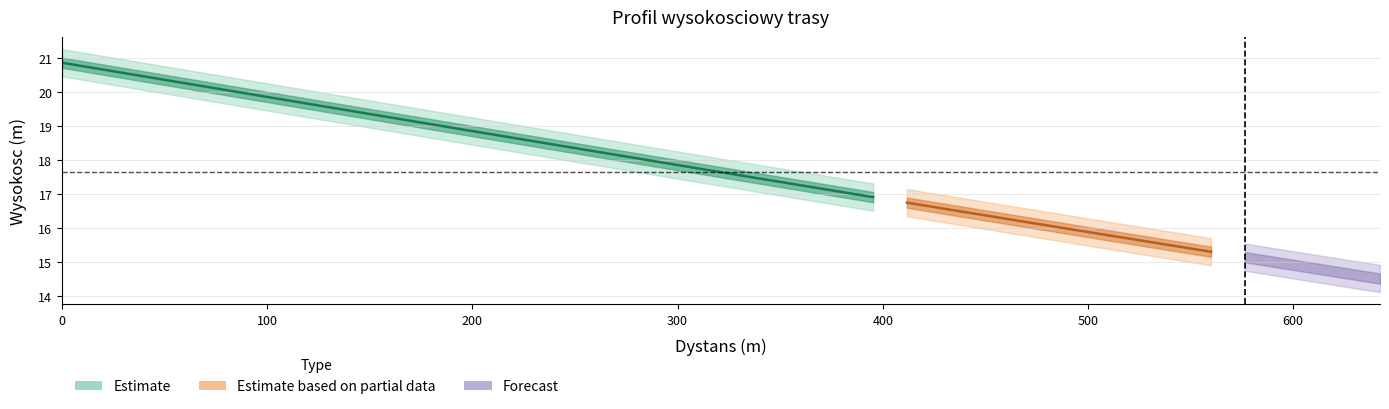

Does the chart have visible grid lines?

Yes